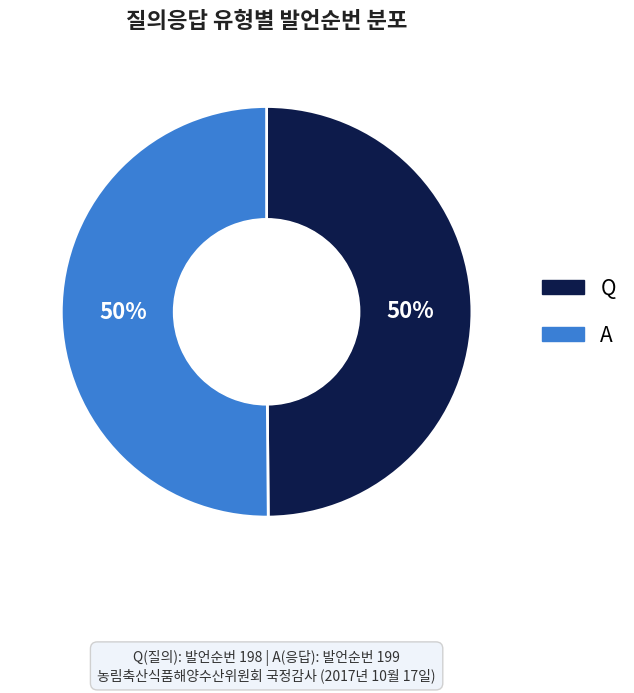

Is the sum of A and Q greater than half?

Yes